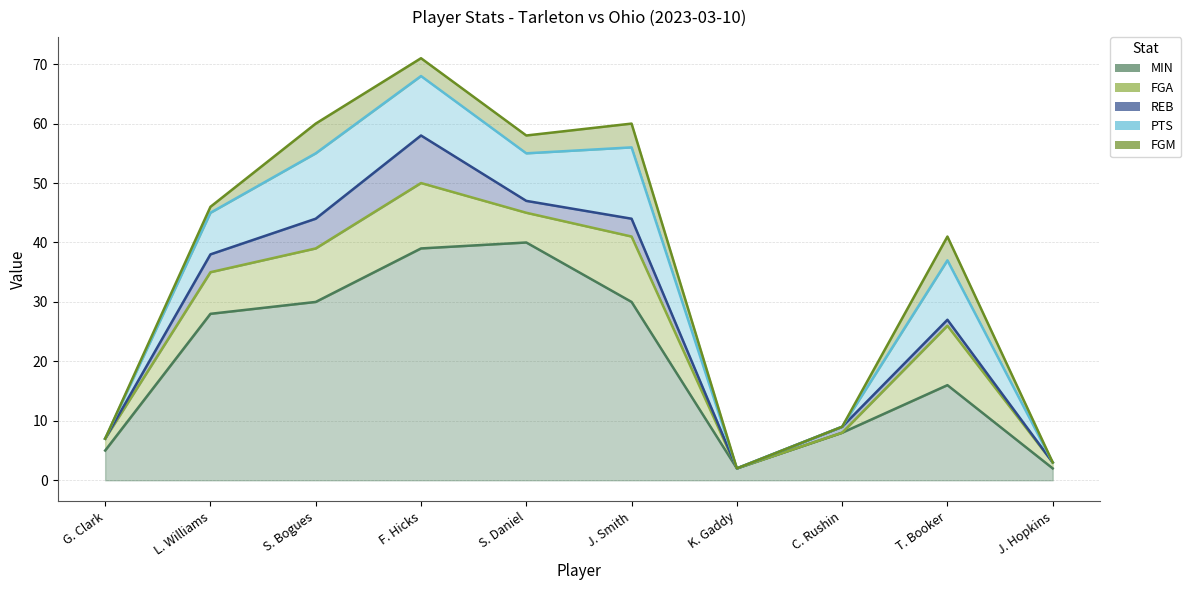

Between G. Clark and S. Bogues, which series saw the biggest shift?

MIN